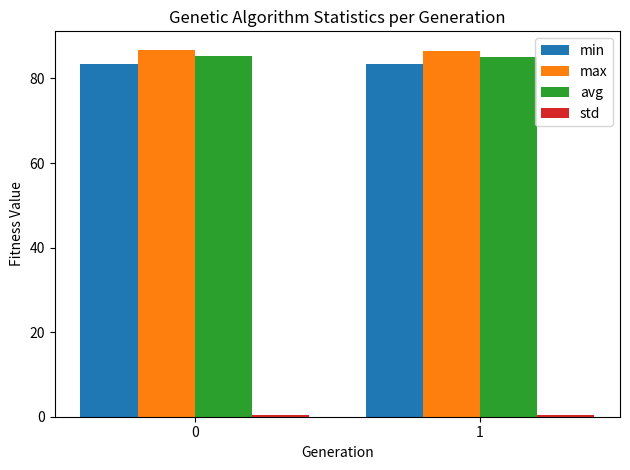

What is the maximum value for max?

86.8